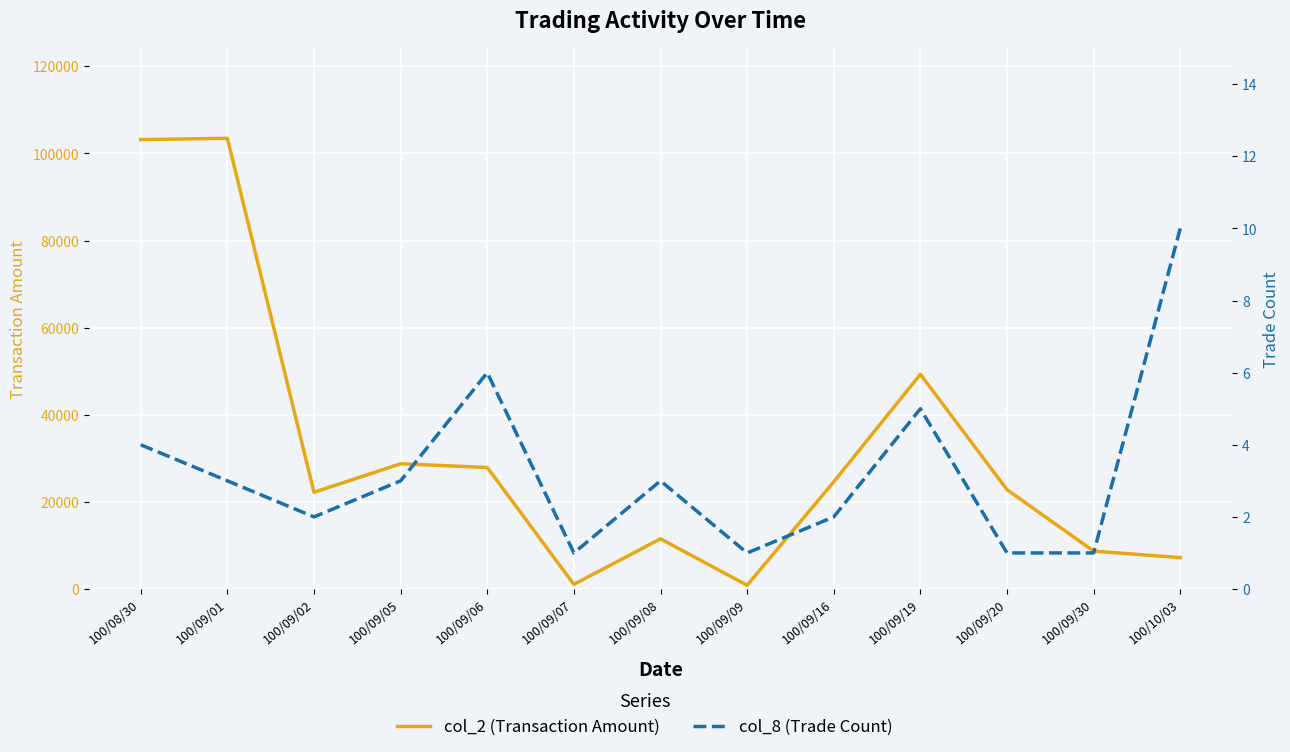

Where does the col_2 (Transaction Amount) series first go above 22800?

100/08/30